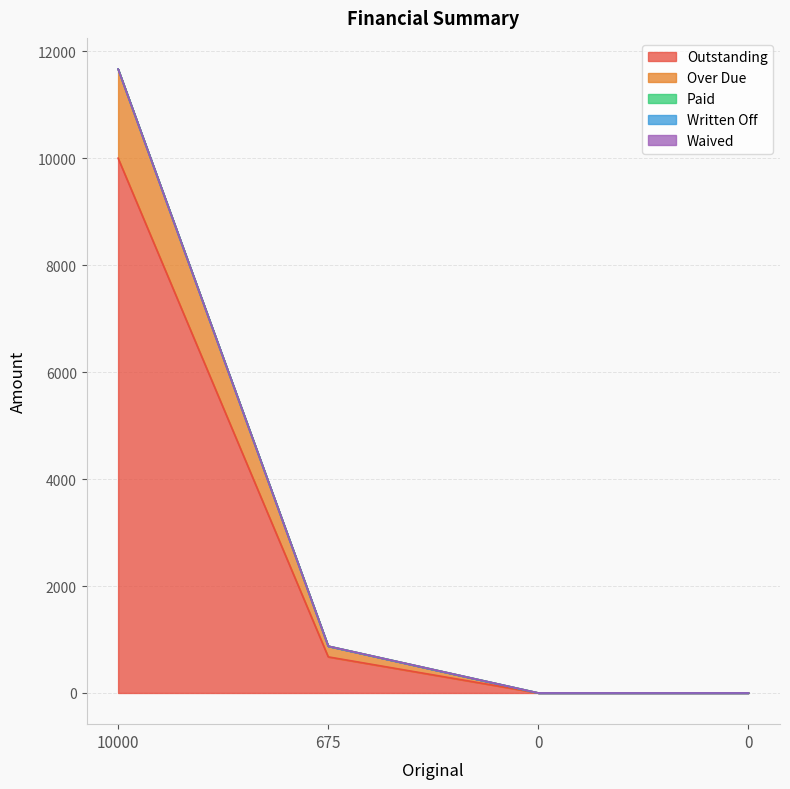

Rank the series at 0 from lowest to highest value.

Outstanding, Over Due, Paid, Written Off, Waived